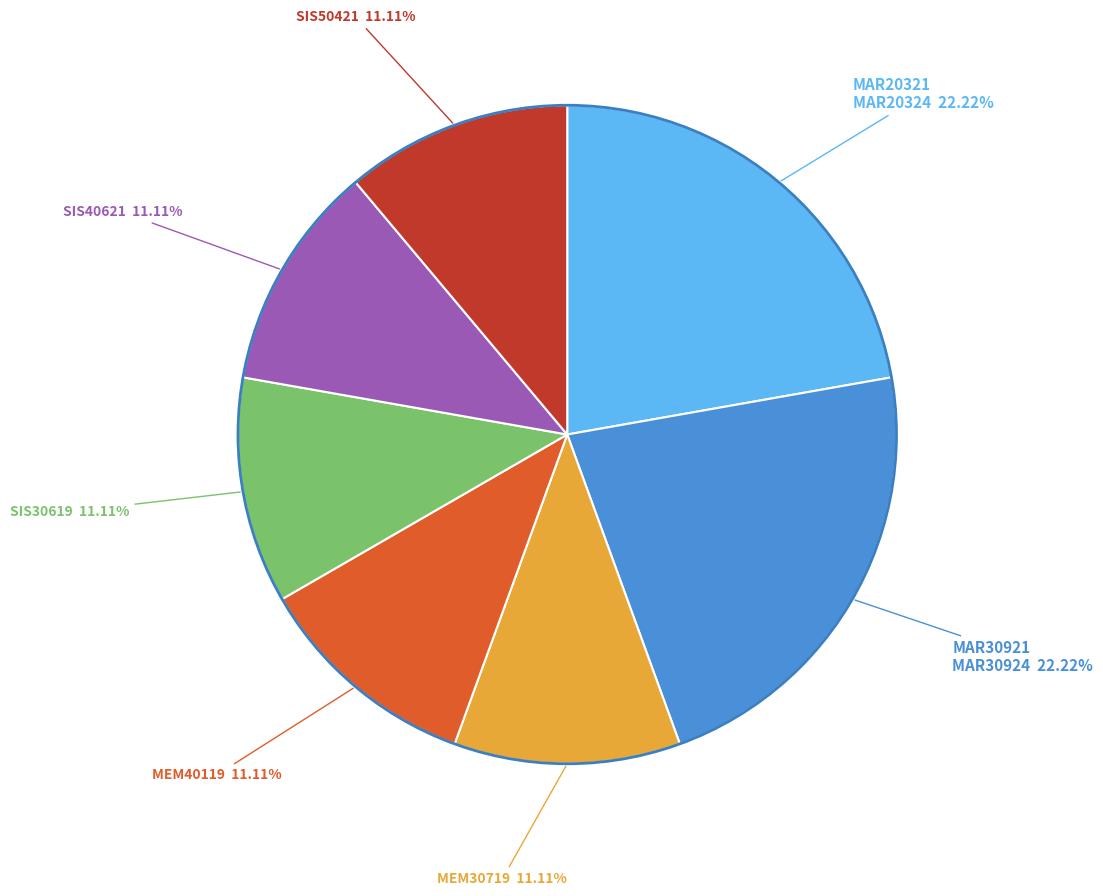

Is the sum of MEM30719 and SIS30619 greater than half?

No